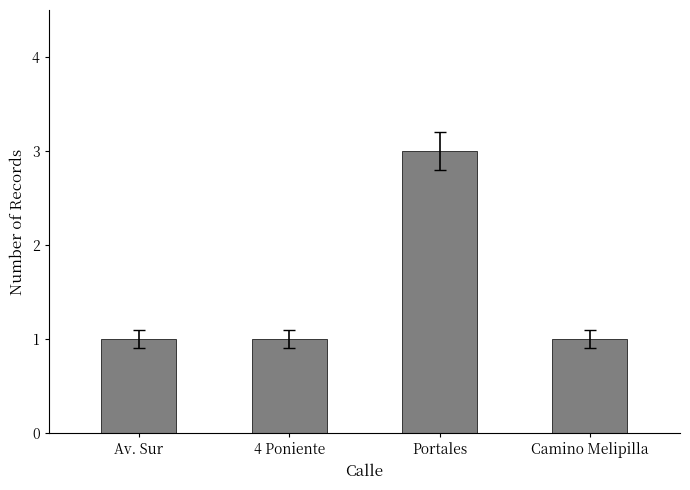

Count the values in the range 1 to 3.

4